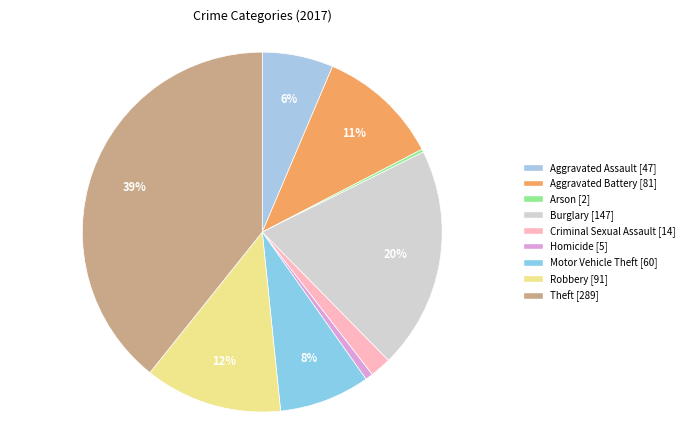

Is it true that Arson is 6% of the pie?

False